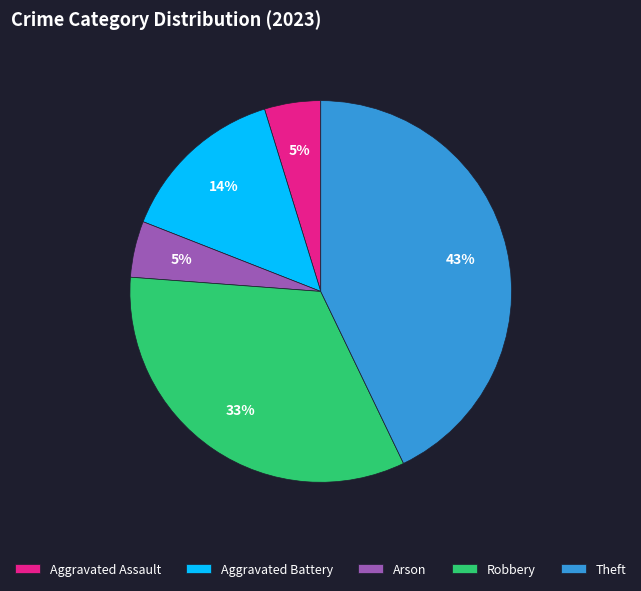

To the nearest percent, what percentage of the pie is Aggravated Assault?

5%